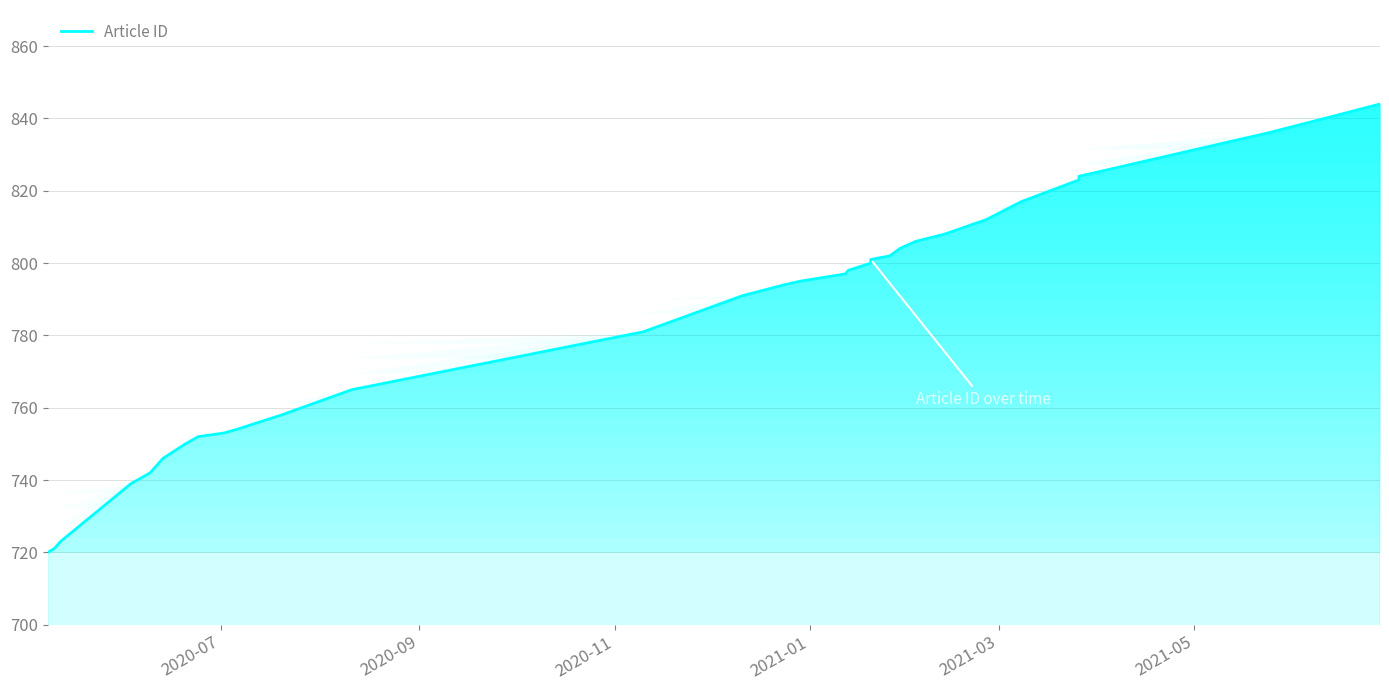

What is the difference between the maximum and minimum values?

124